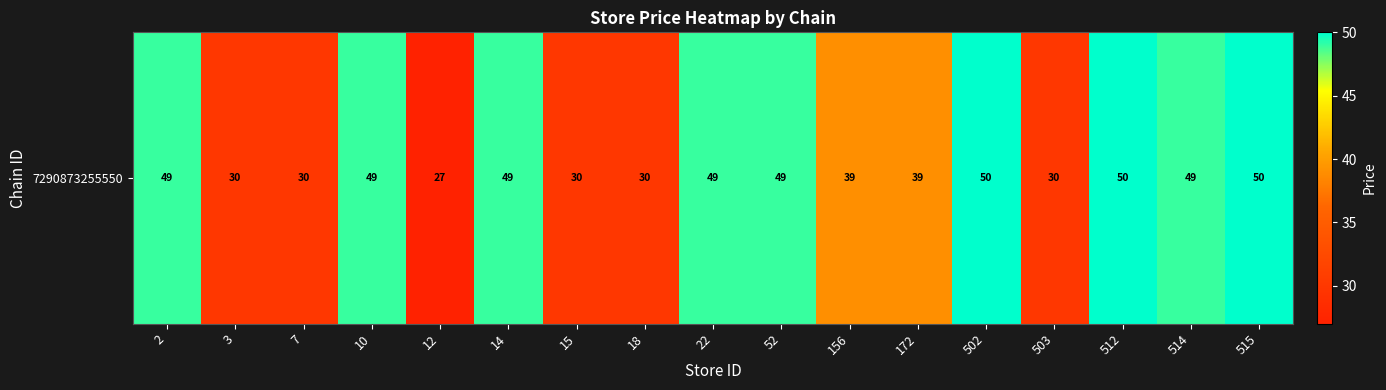

What is the difference between the maximum and second lowest values?

20